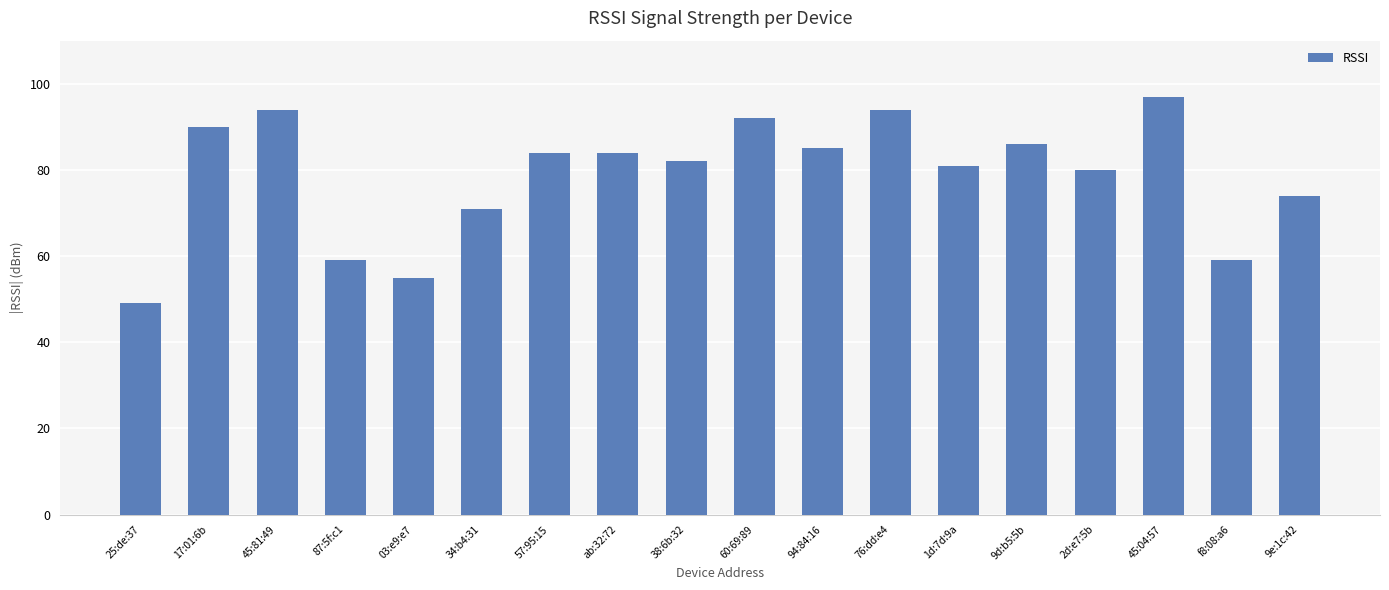

At which category does the chart reach its minimum across all series?

25:de:37